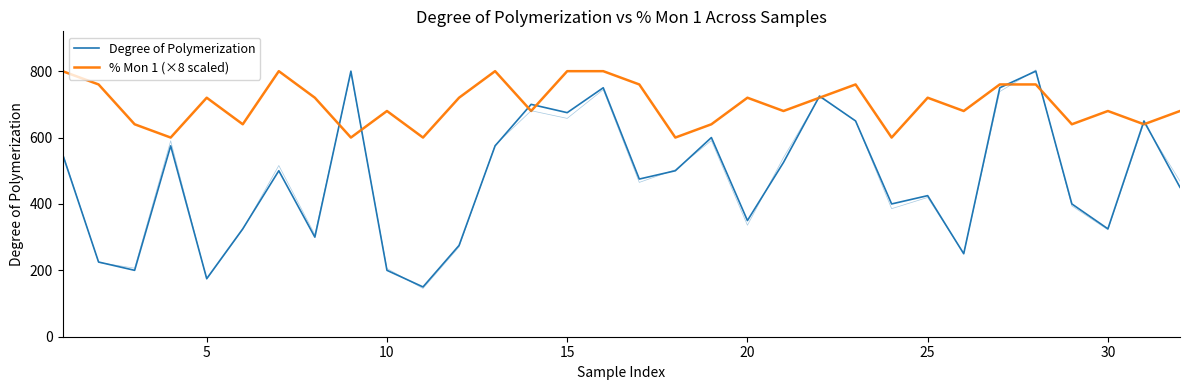

Which series has the largest total across all categories?

% Mon 1 (×8 scaled)